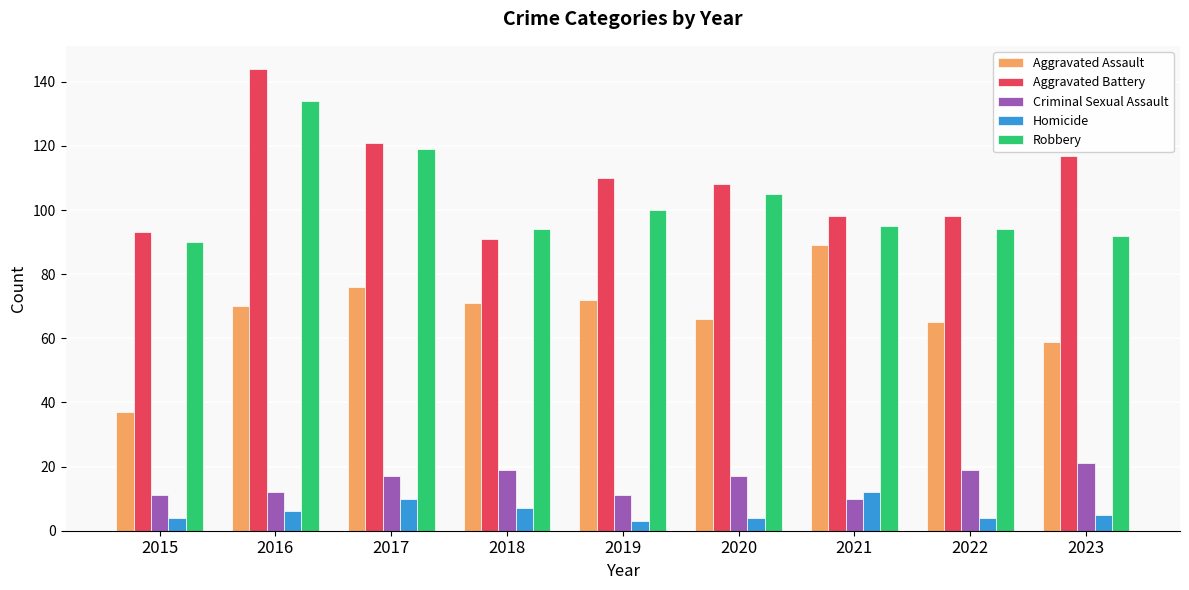

At which label is Aggravated Battery closest to 117?

2023